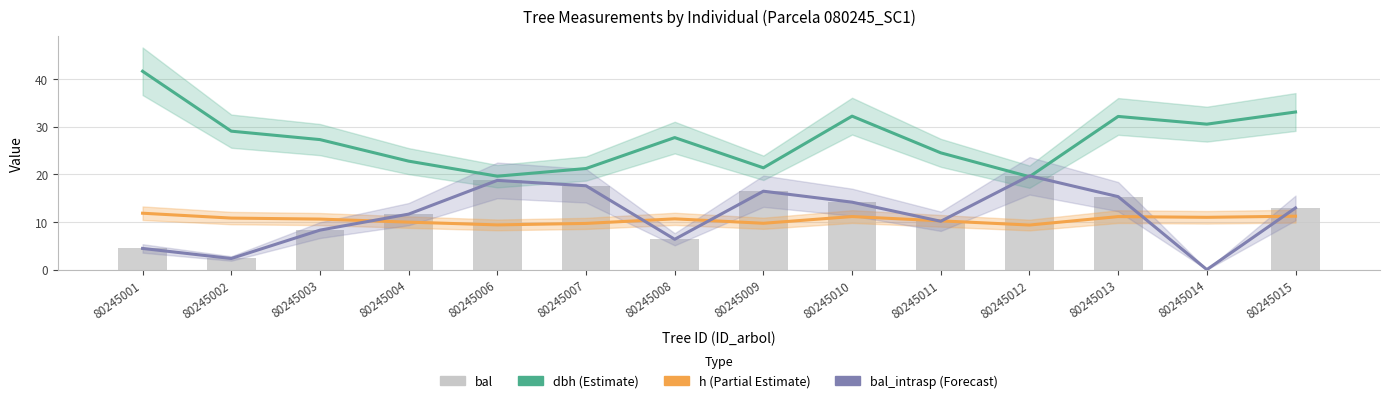

What is the greatest value displayed?

41.6